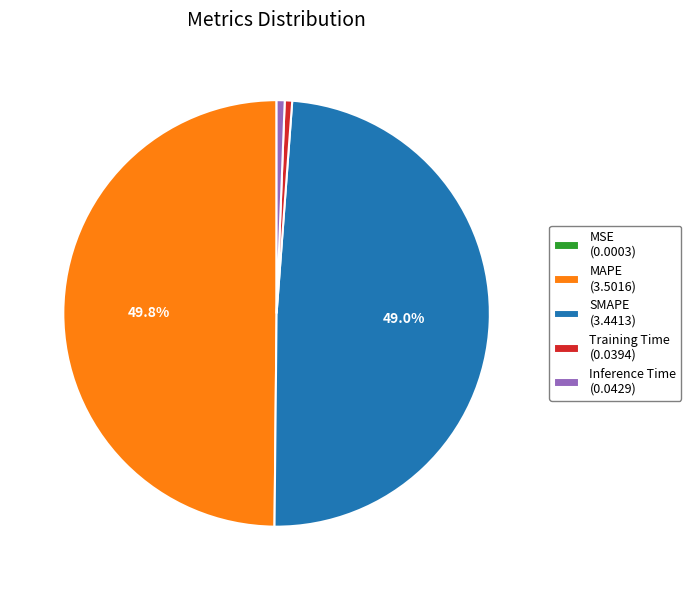

Between Inference Time (0.0429) and SMAPE (3.4413), which is larger?

SMAPE (3.4413)